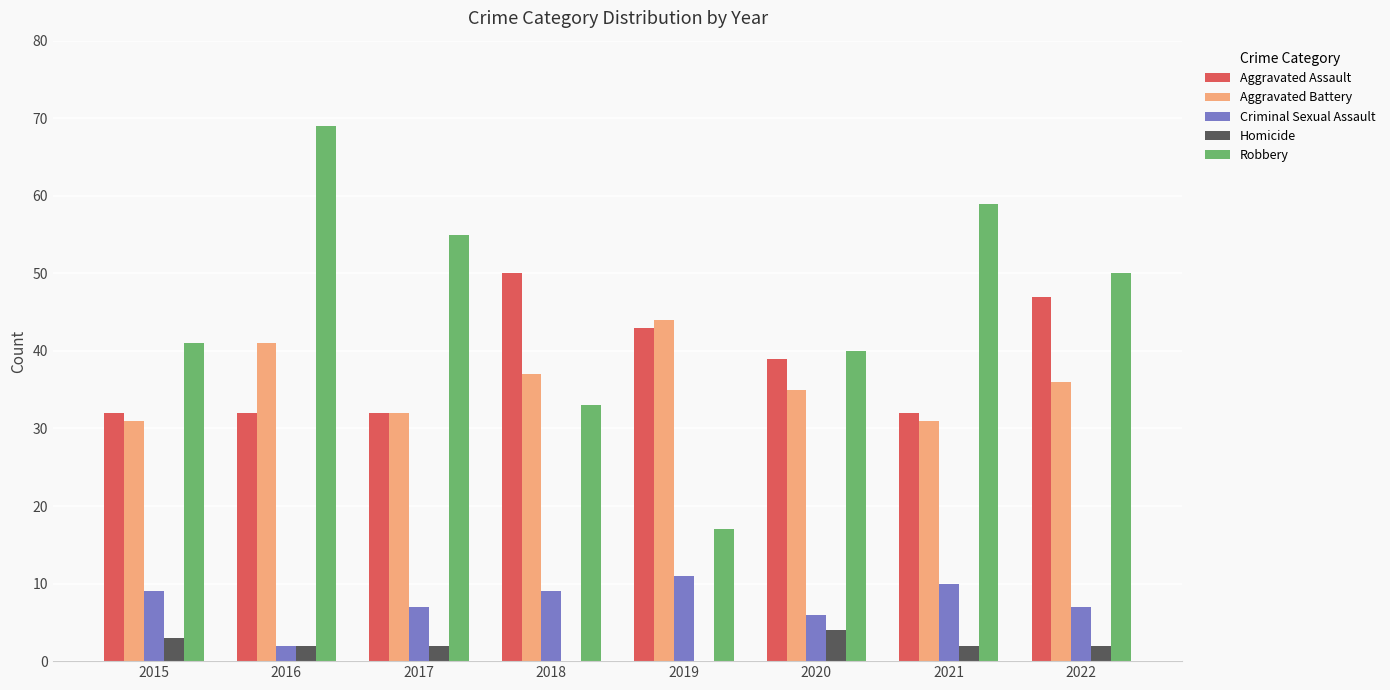

The Criminal Sexual Assault series shows 16 at 2015. True or false?

False